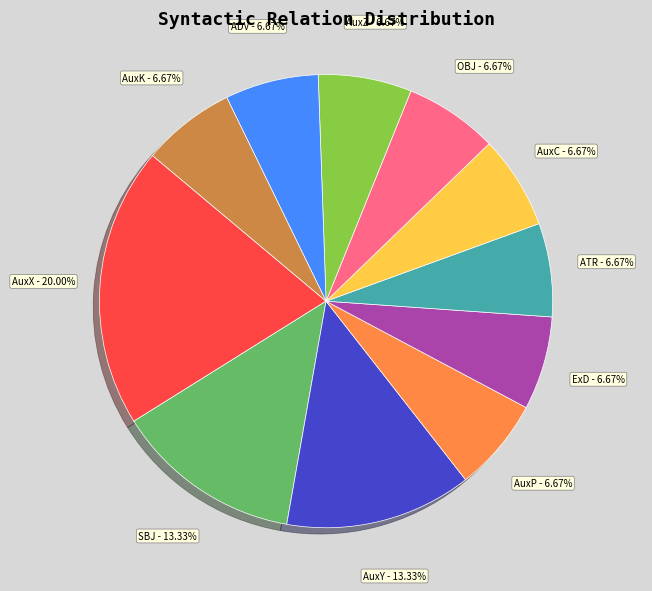

What is the total percentage of ADV and AuxX?

26.7%